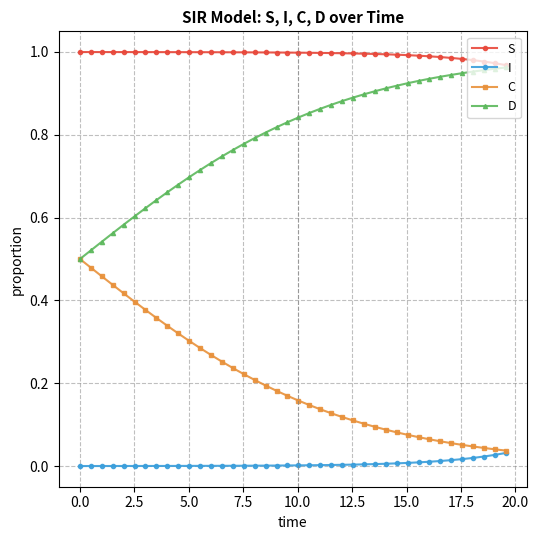

Rank the series by their average value, from highest to lowest.

S, D, C, I